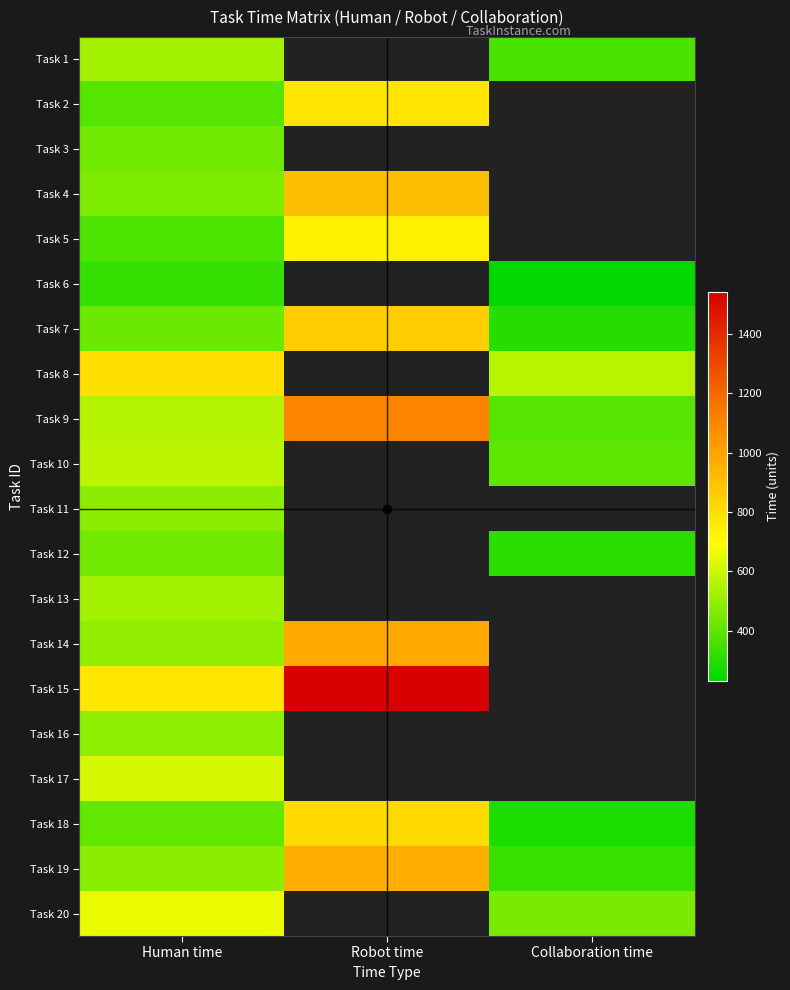

Read the Task 20 value at Human time.

651.0